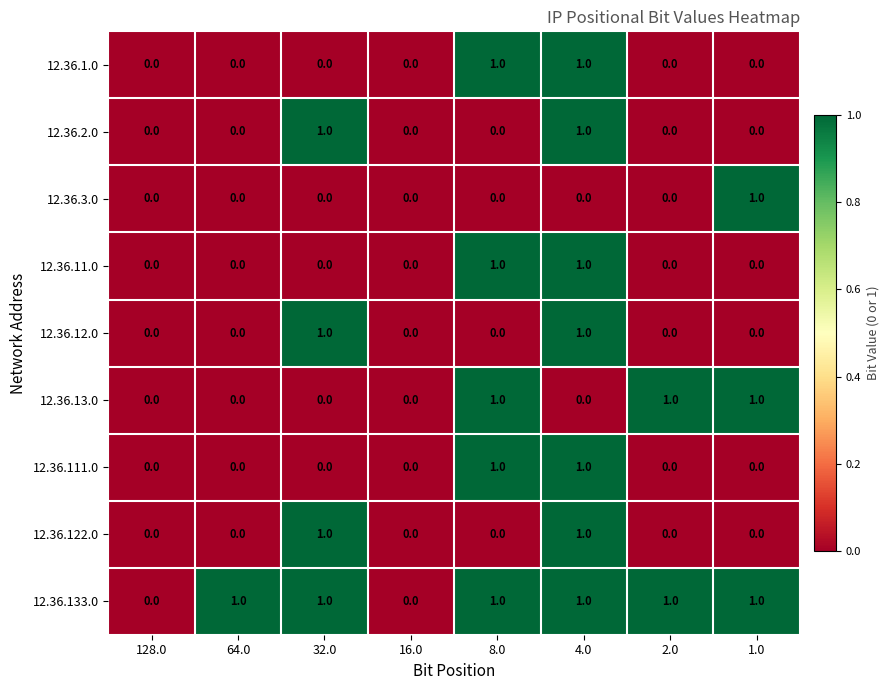

The 12.36.11.0 series shows 2 at 4.0. True or false?

False